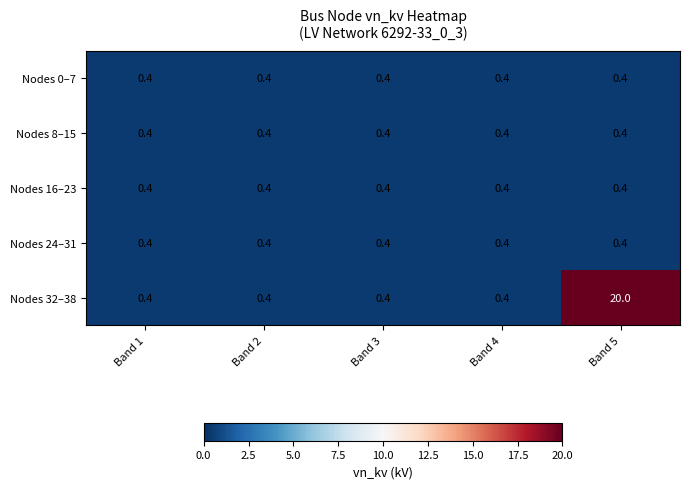

True or false: Nodes 24–31 has a value of 0.4 at Band 1.

True